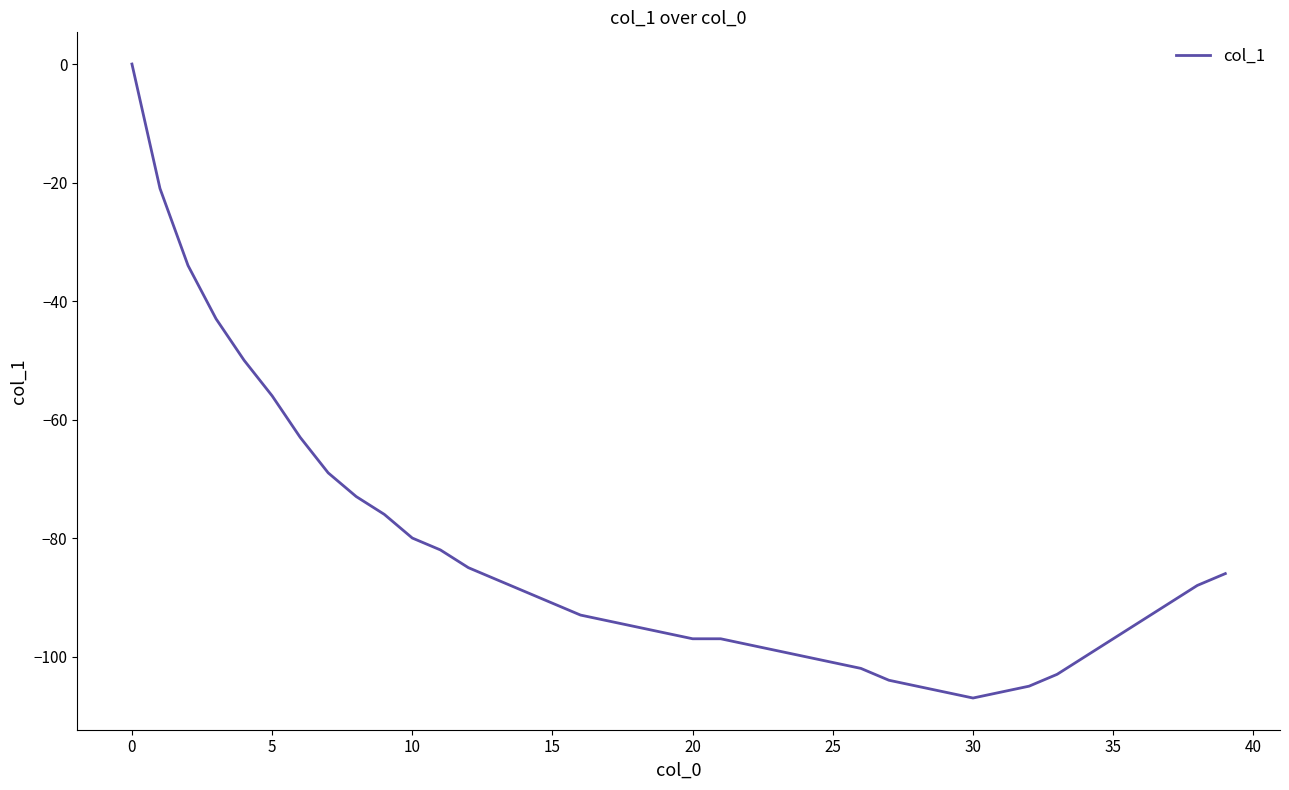

What is the minimum value shown in the chart?

-107